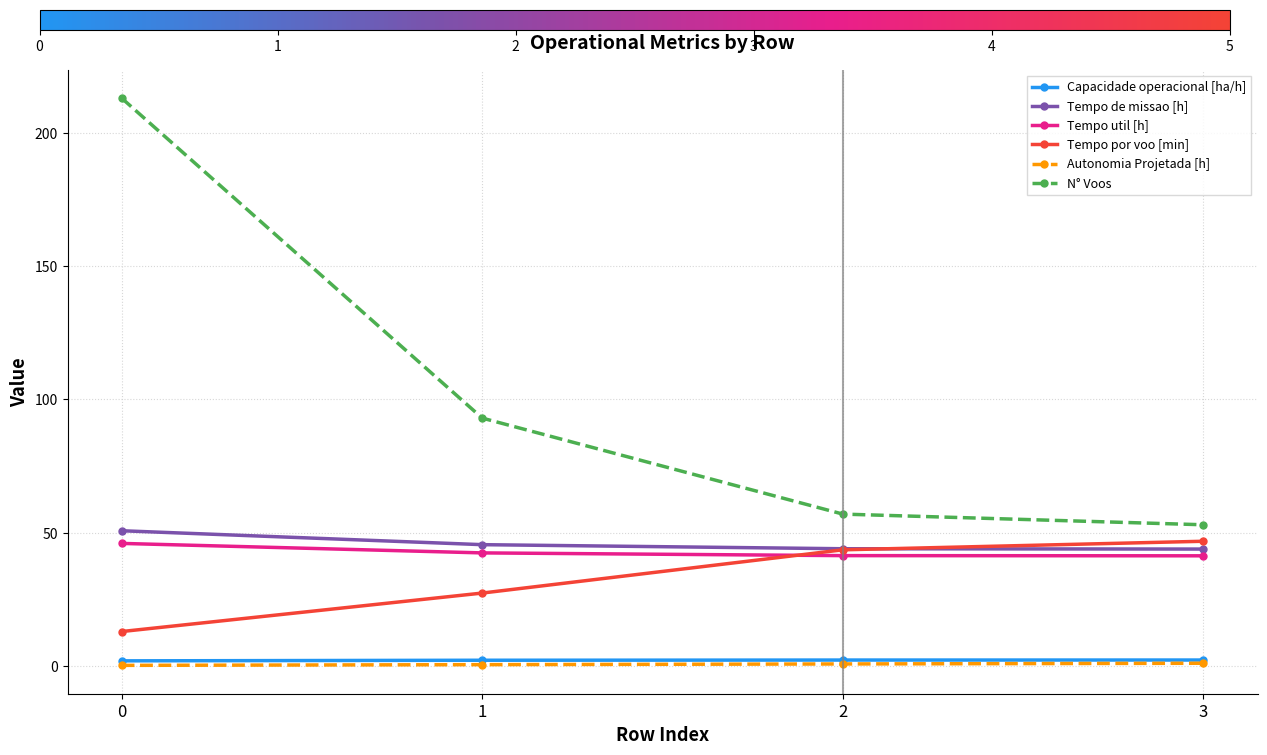

Between 0 and 3, which series saw the biggest shift?

N° Voos